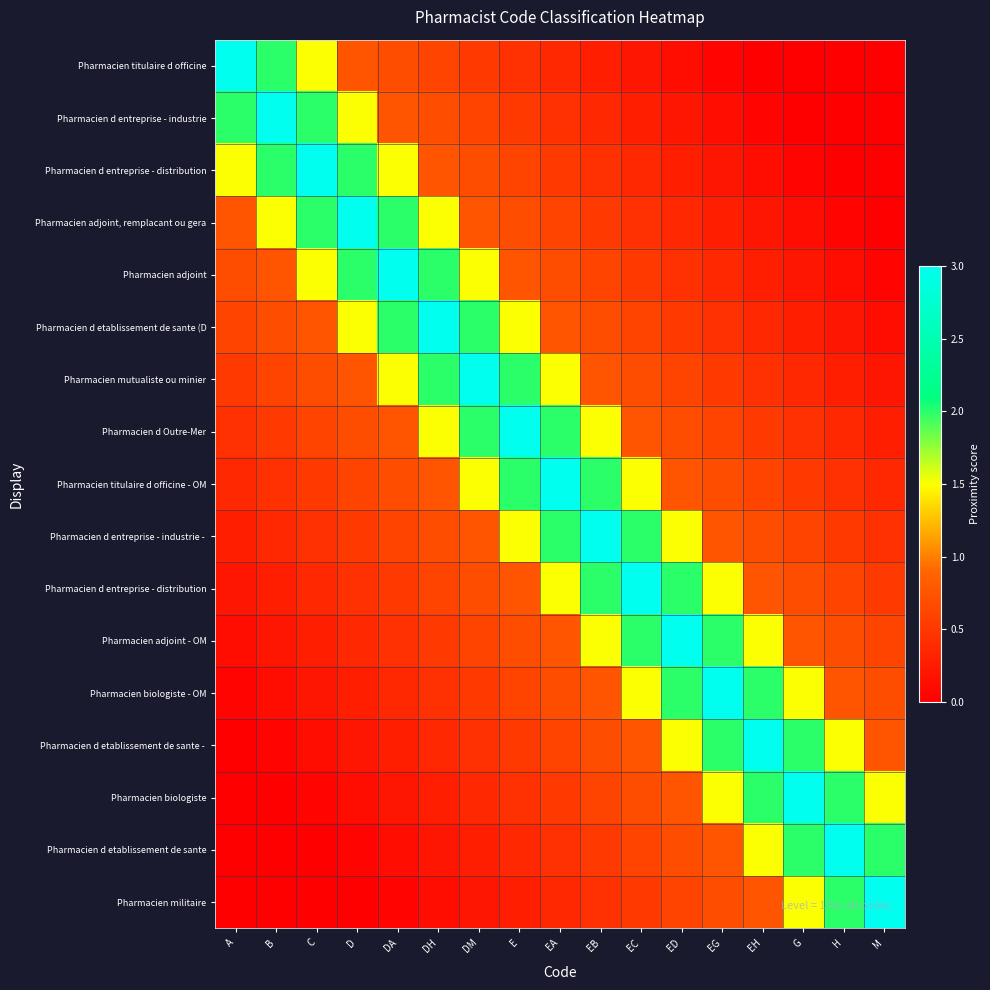

At which category is the sum across all series the highest?

EA